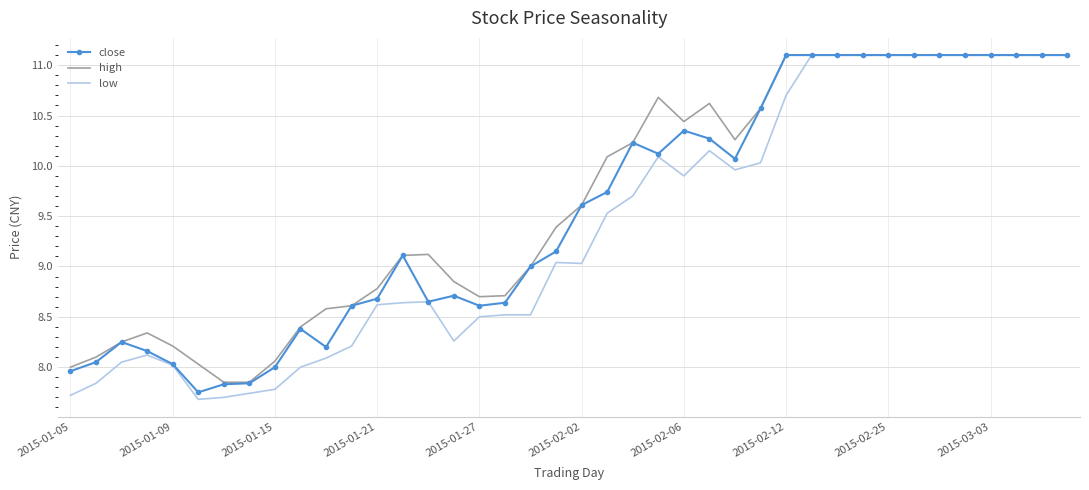

Which series has the widest spread of values?

low